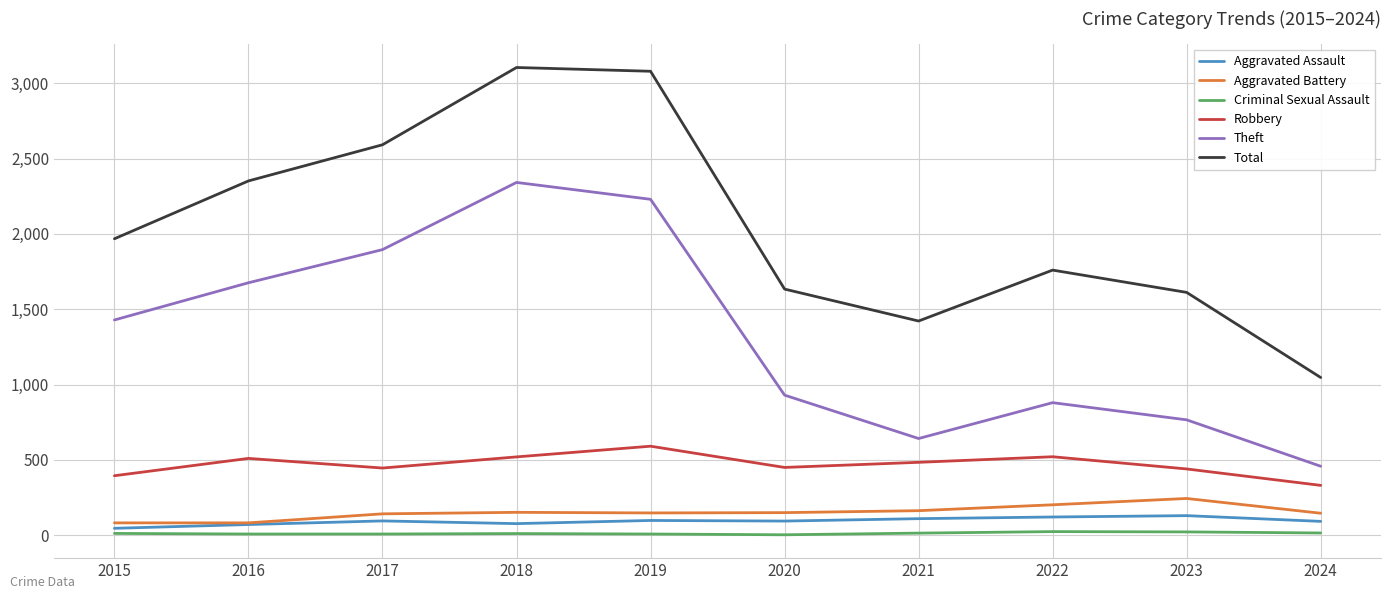

Which series has the largest range (max minus min)?

Total